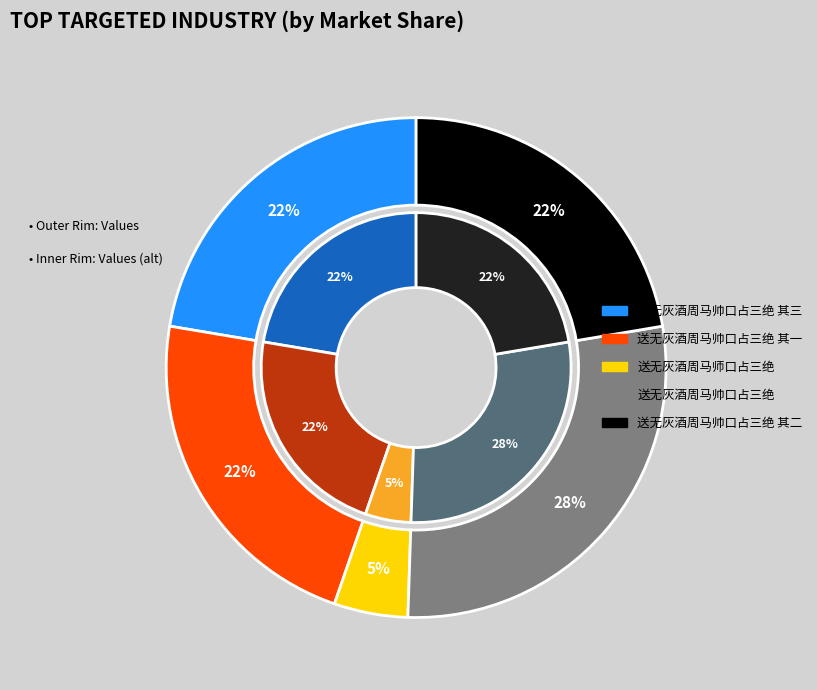

Is the sum of 送无灰酒周马帅口占三绝 其三 and 送无灰酒周马帅口占三绝 其一 greater than half?

No